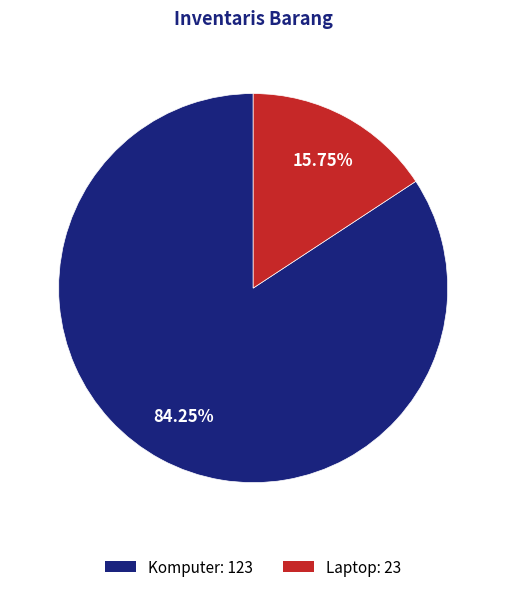

What is the largest slice in the pie chart?

Komputer